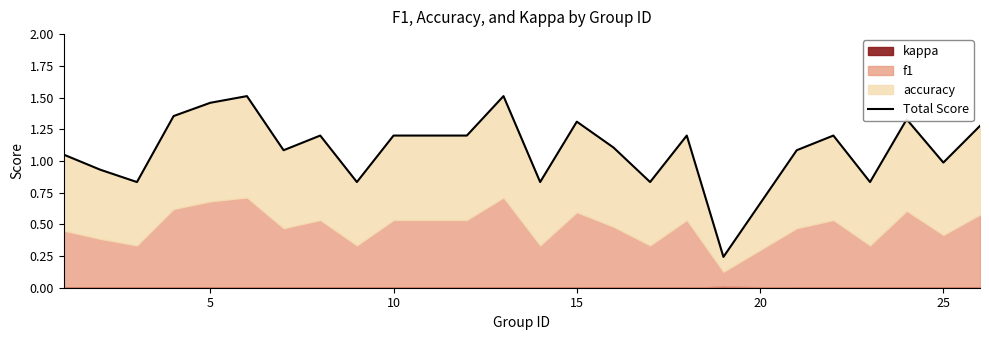

What is the sum of the values at 8 and 17?

1.1